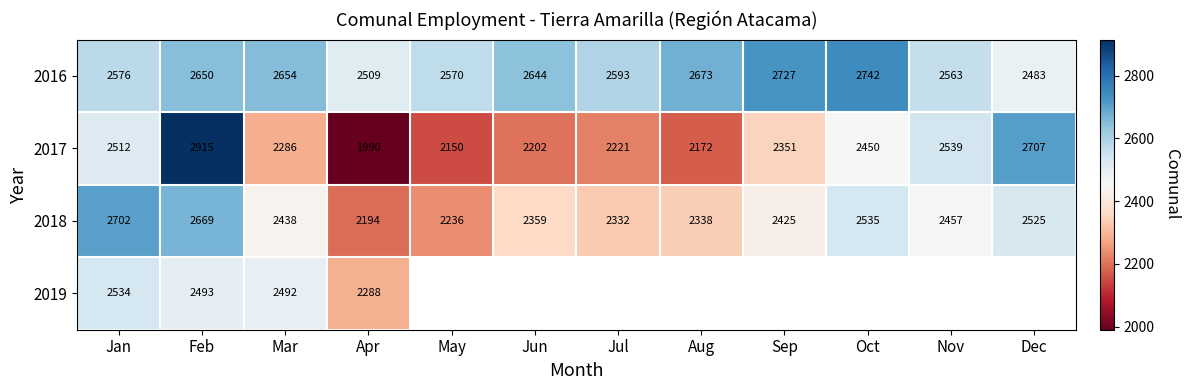

What is the total value across all series at Jan?

10324